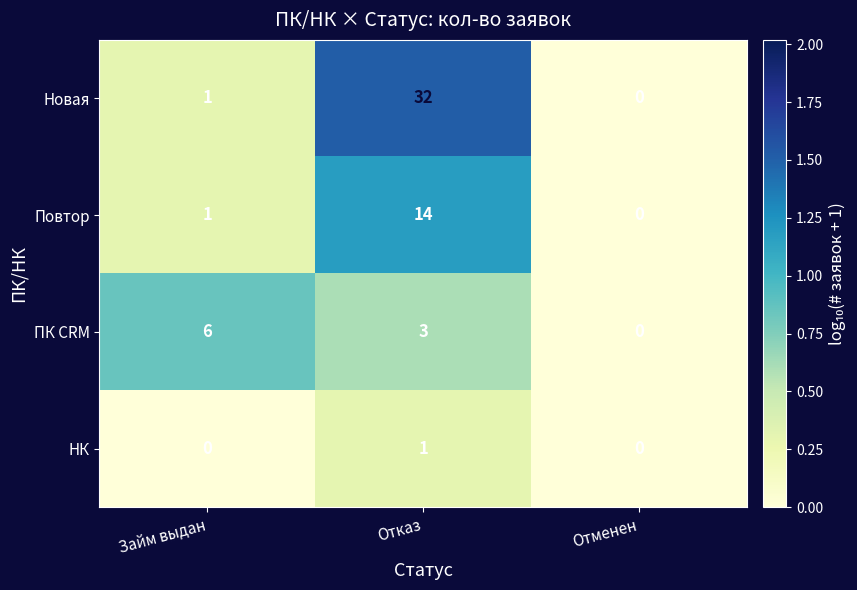

At Отказ, list the series in order from largest to smallest.

Новая, Повтор, ПК CRM, НК